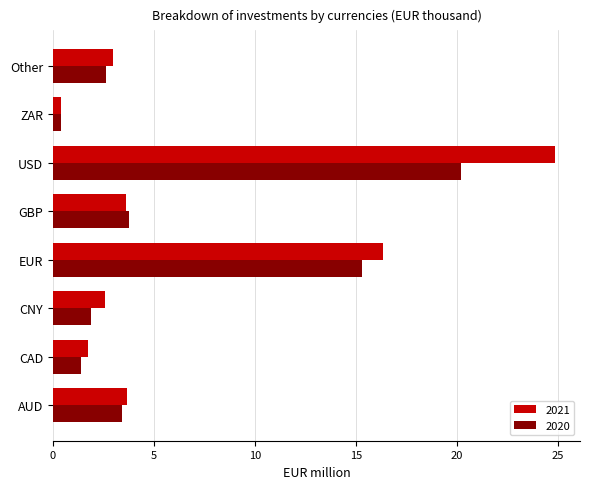

The value of 2020 at AUD is 4.4. True or false?

False